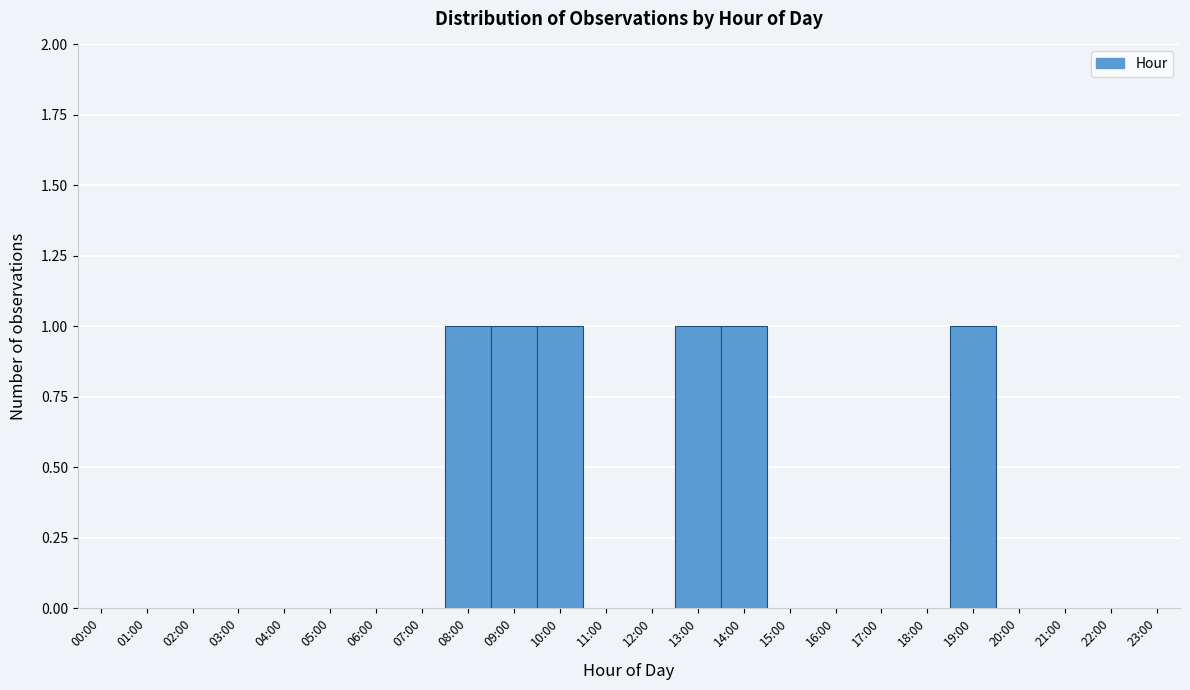

Reading right to left, list all the values displayed in this chart.

23:00=0	22:00=0	21:00=0	20:00=0	19:00=1	18:00=0	17:00=0	16:00=0	15:00=0	14:00=1	13:00=1	12:00=0	11:00=0	10:00=1	09:00=1	08:00=1	07:00=0	06:00=0	05:00=0	04:00=0	03:00=0	02:00=0	01:00=0	00:00=0